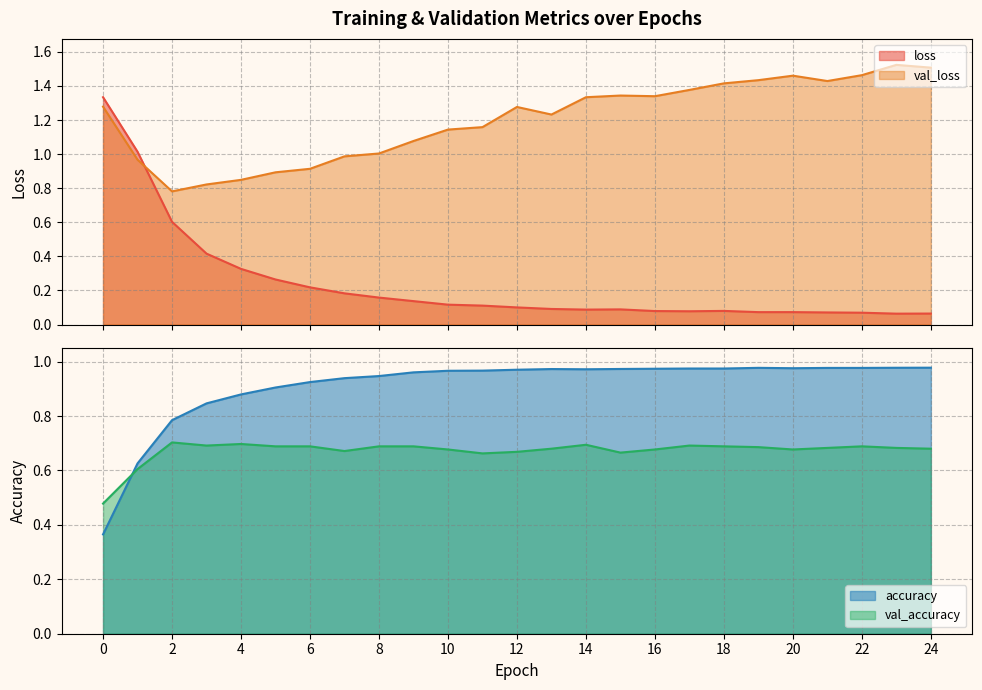

List the labels in order of val_loss value, largest first.

23, 24, 22, 20, 19, 21, 18, 17, 15, 16, 14, 0, 12, 13, 11, 10, 9, 8, 7, 1, 6, 5, 4, 3, 2